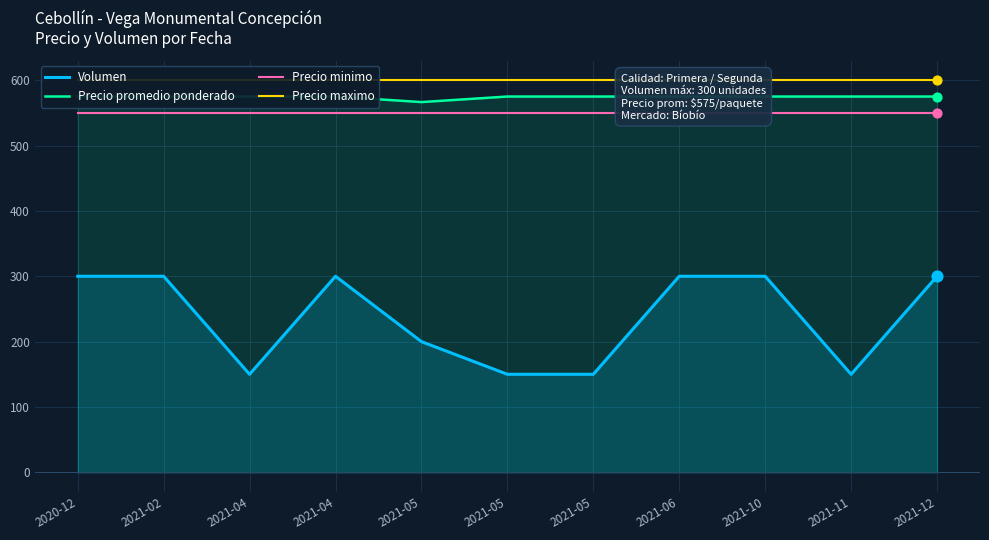

Which series contains the highest Y value?

Precio maximo